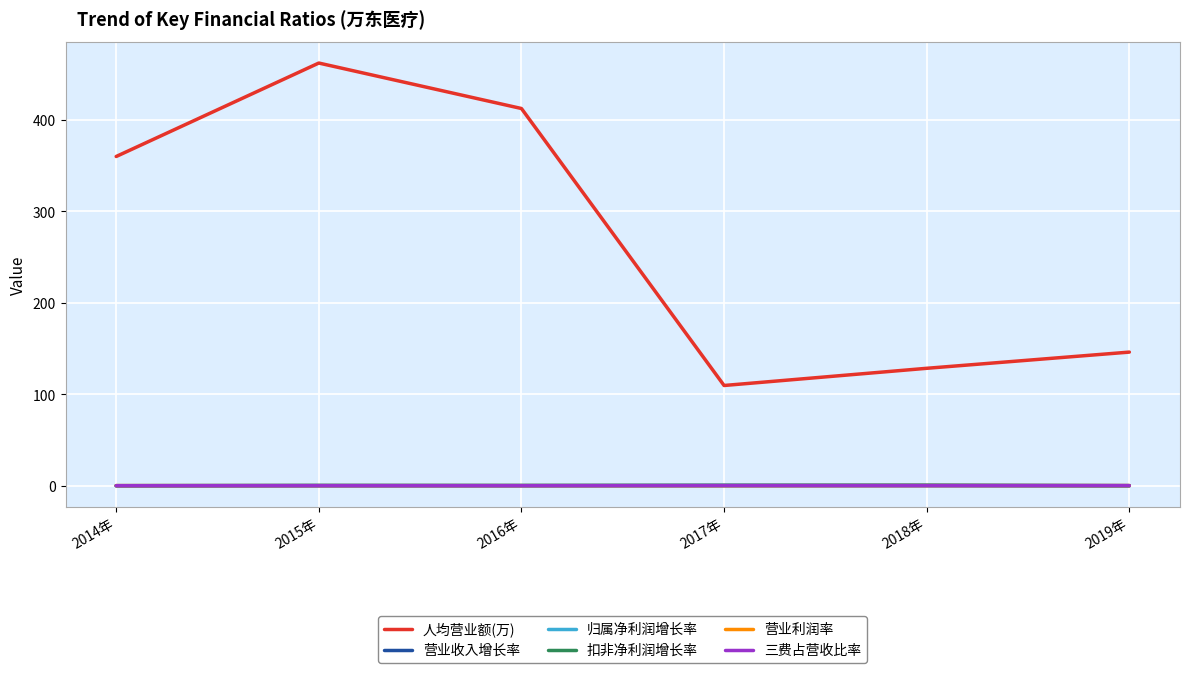

How many lines are shown in the chart?

6